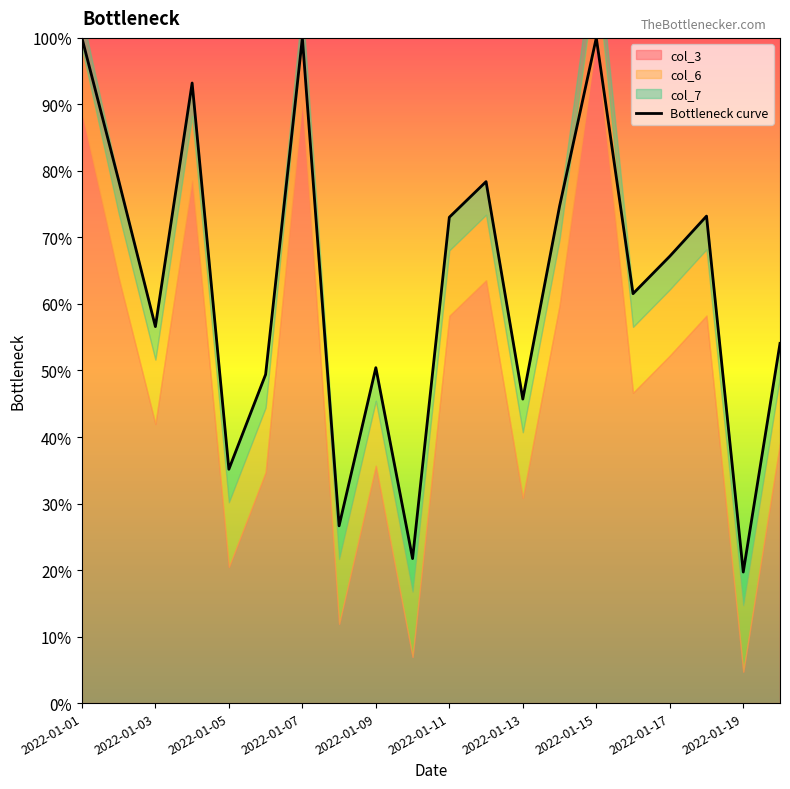

The value at 17 is 0.7. True or false?

True